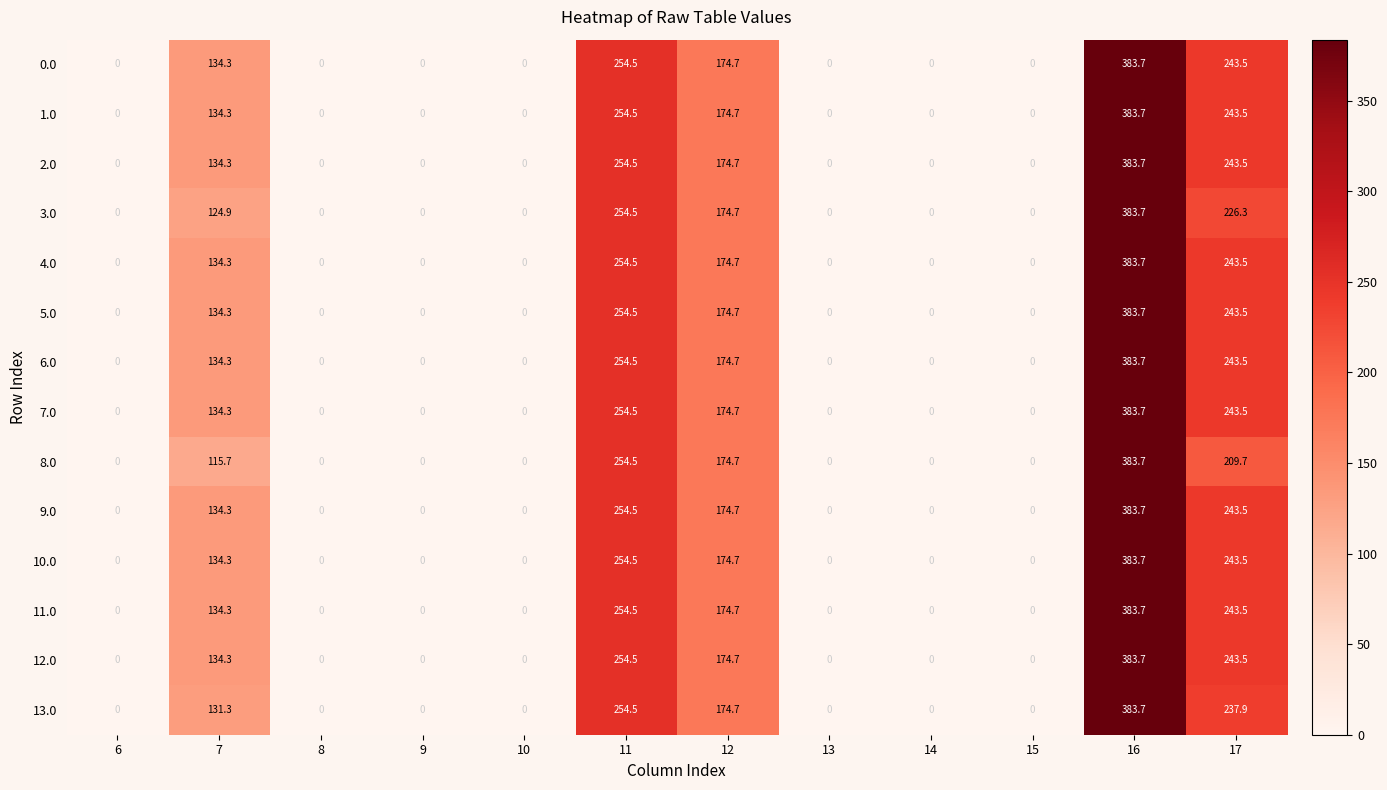

Which label corresponds to the largest value in the chart?

16